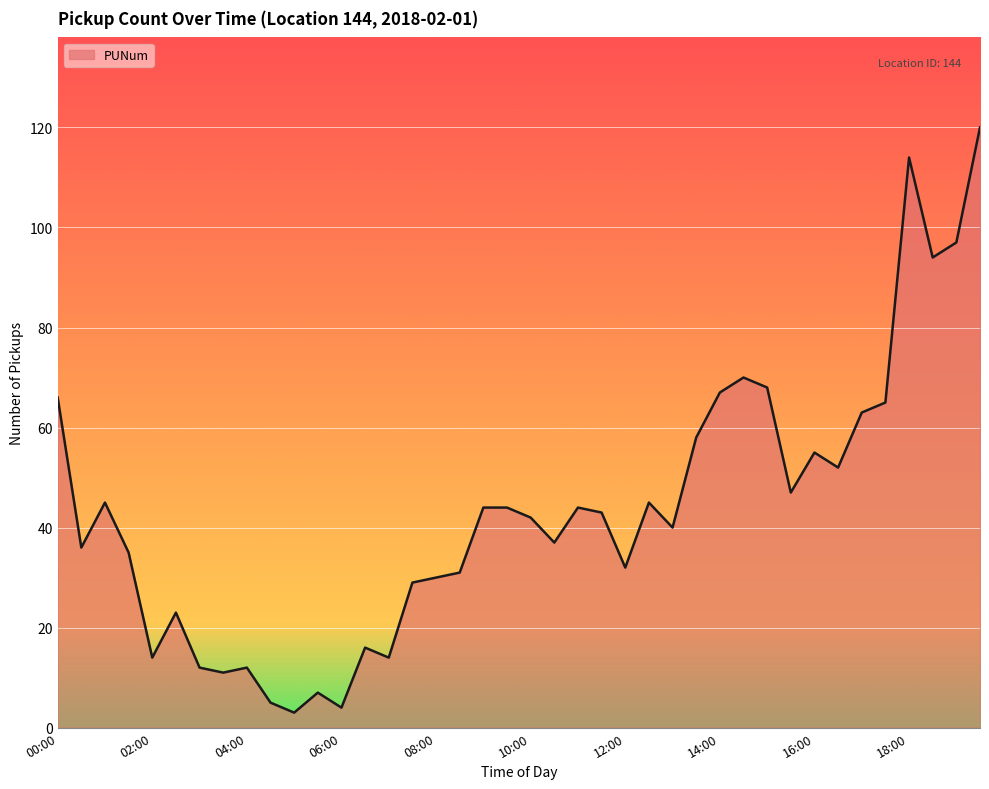

What is the difference between the maximum and minimum values?

117